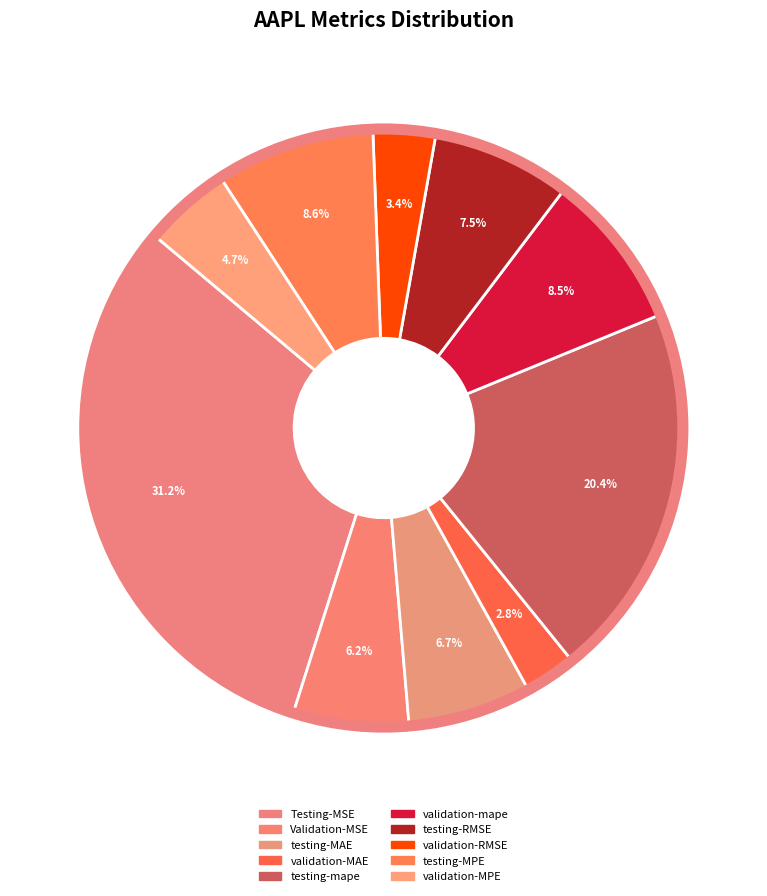

Rank the categories by value from highest to lowest.

Testing-MSE, testing-mape, testing-MPE, validation-mape, testing-RMSE, testing-MAE, Validation-MSE, validation-MPE, validation-RMSE, validation-MAE